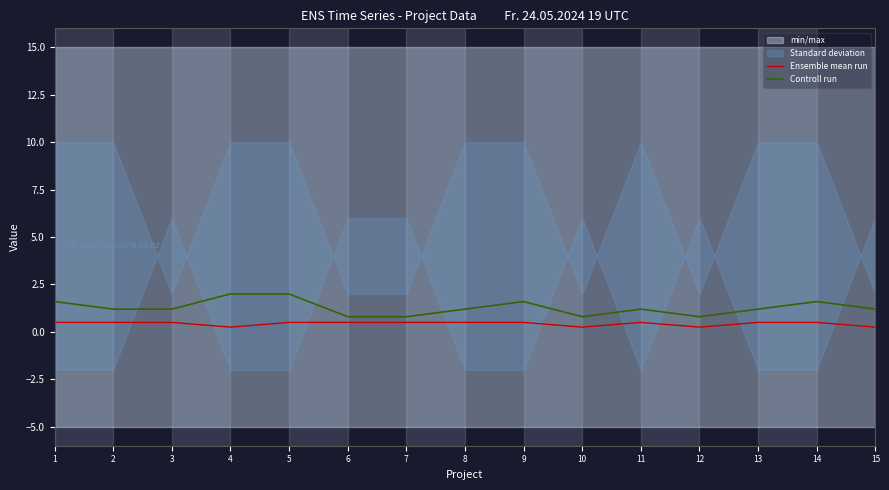

Does the chart display data point markers on the line(s)?

No